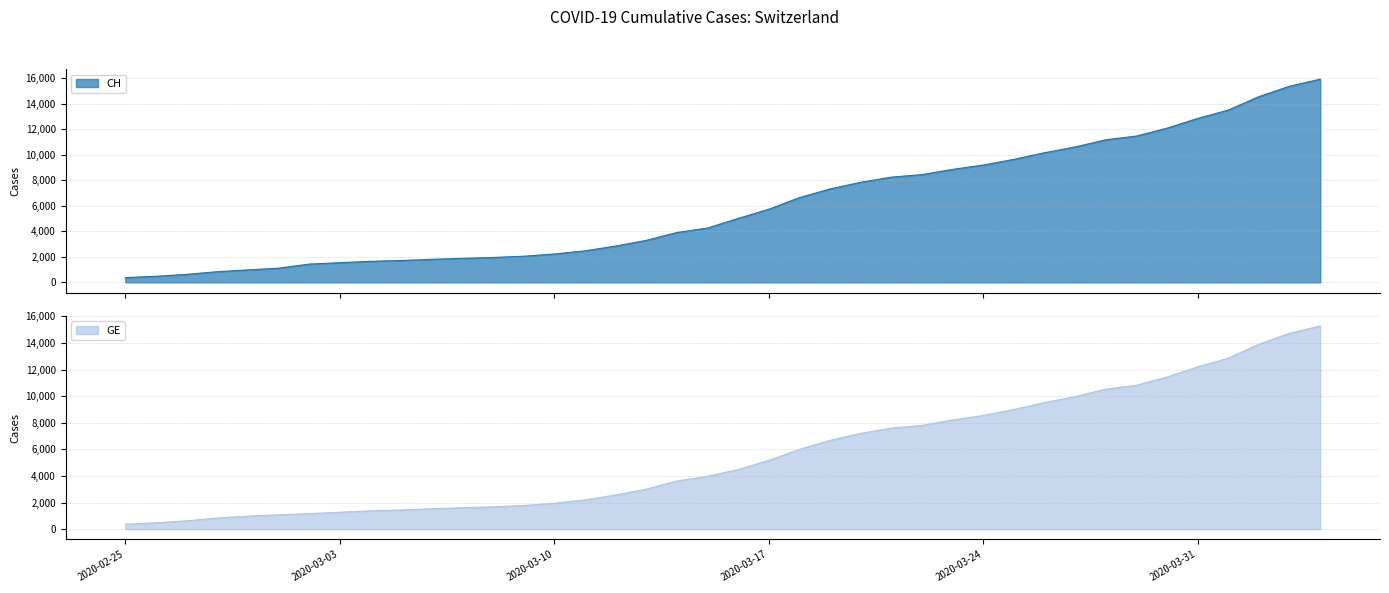

Is it true that GE equals 14672 at 2020-03-26?

False